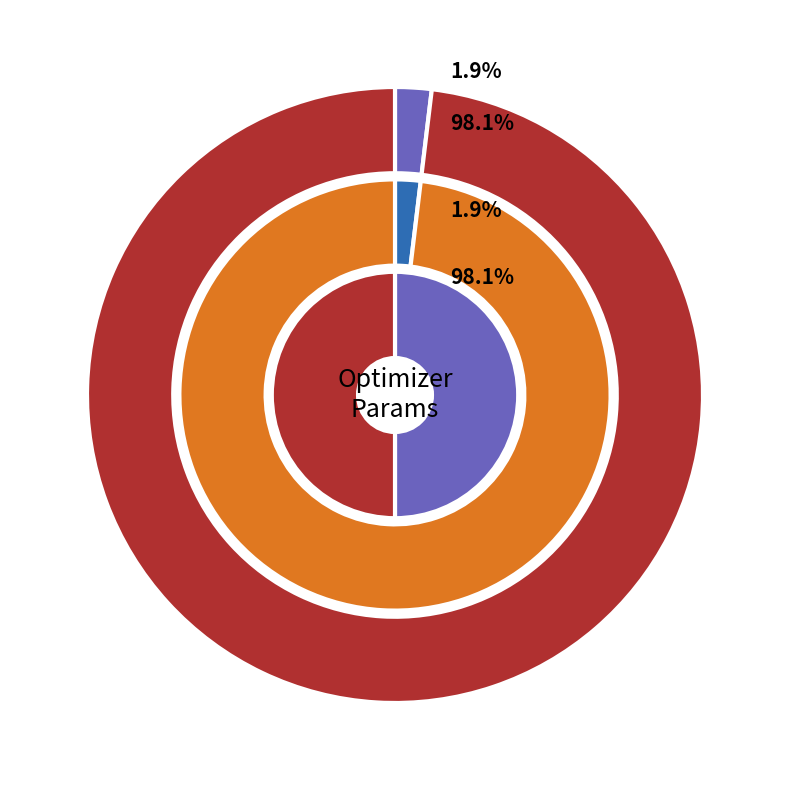

The 15 slice represents 1% of the pie. True or false?

False